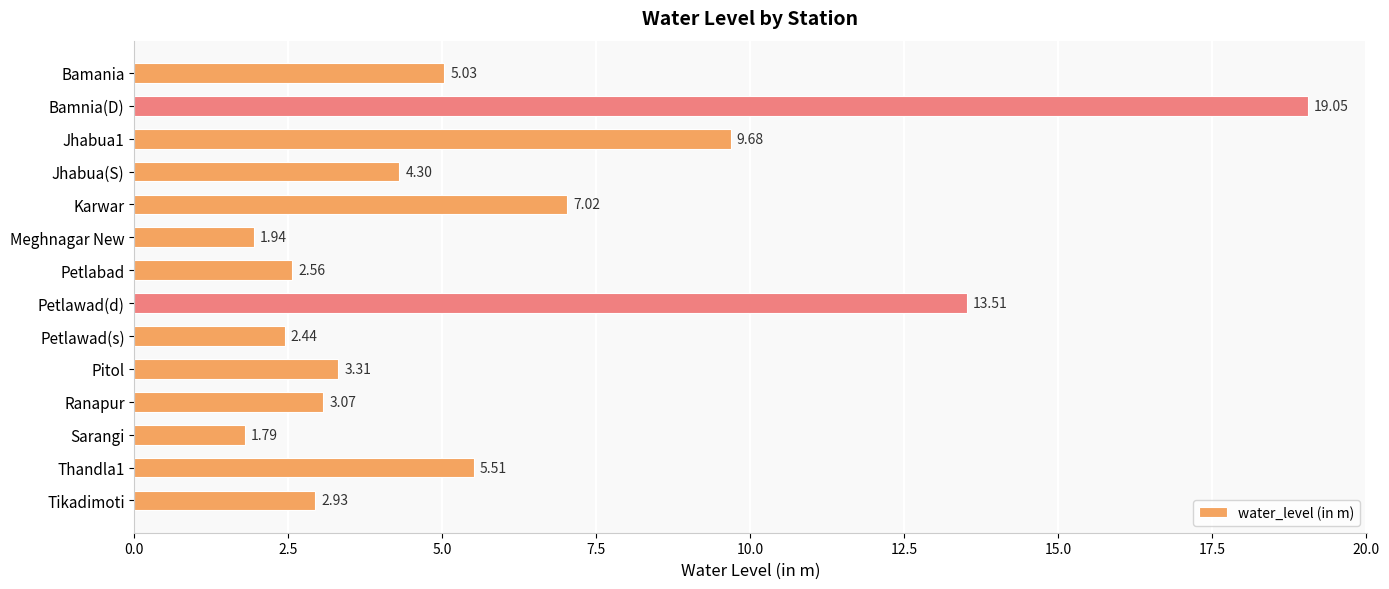

What is the ratio of the value at Jhabua(S) to the value at Ranapur?

1.4